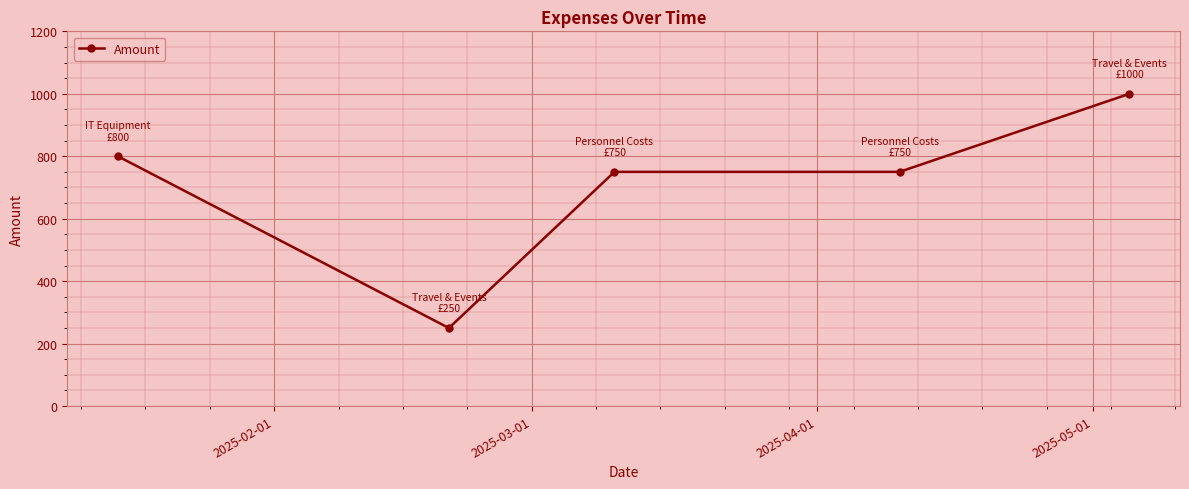

What is the smallest value displayed?

250